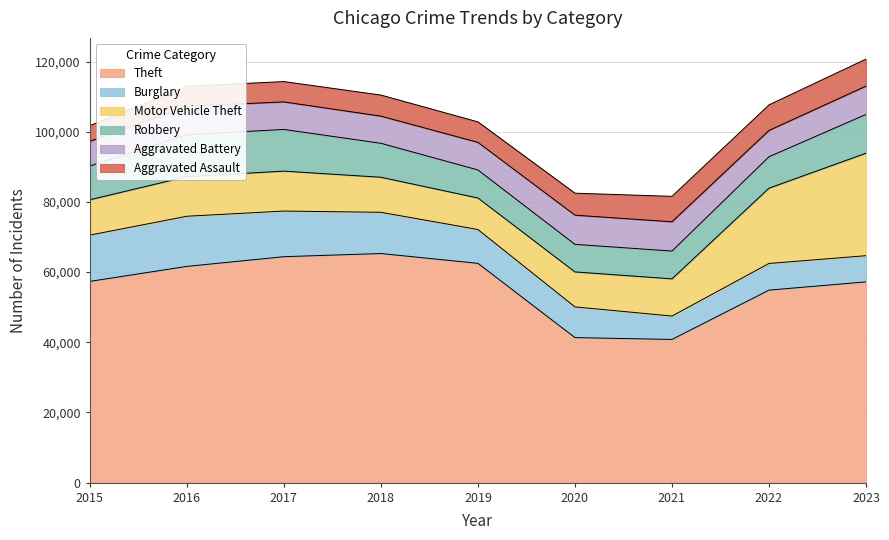

The Motor Vehicle Theft series shows 10602 at 2021. True or false?

True